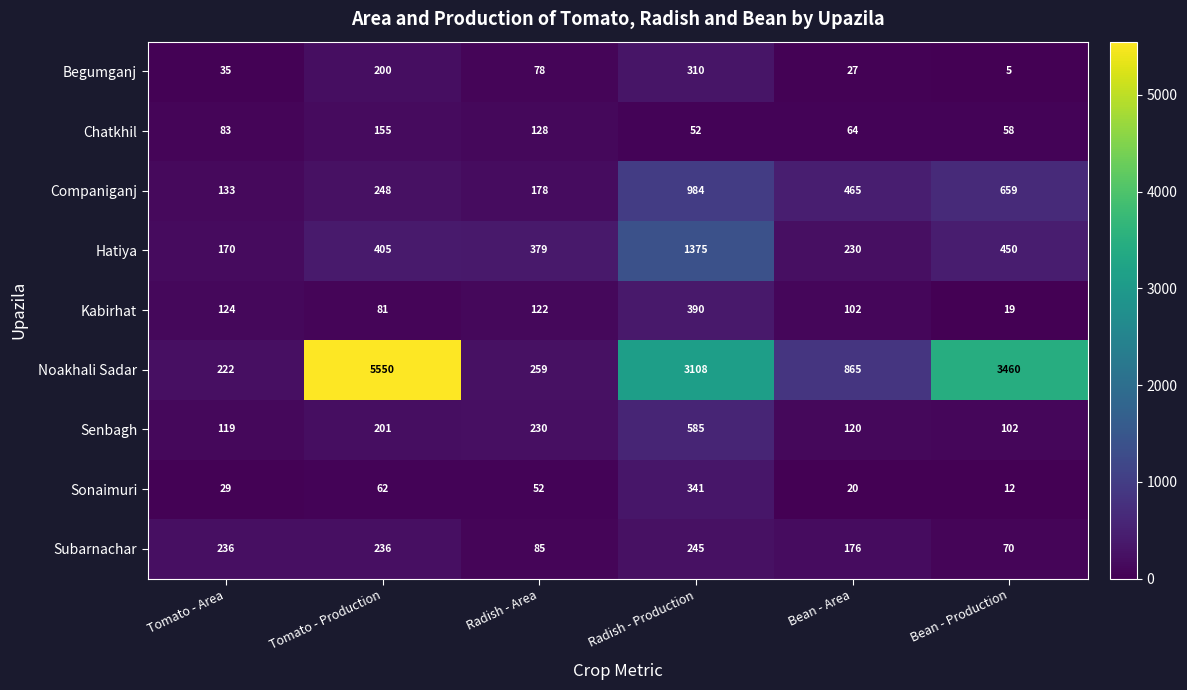

What is the approximate value of Noakhali Sadar at Tomato - Area, to the nearest 100?

200